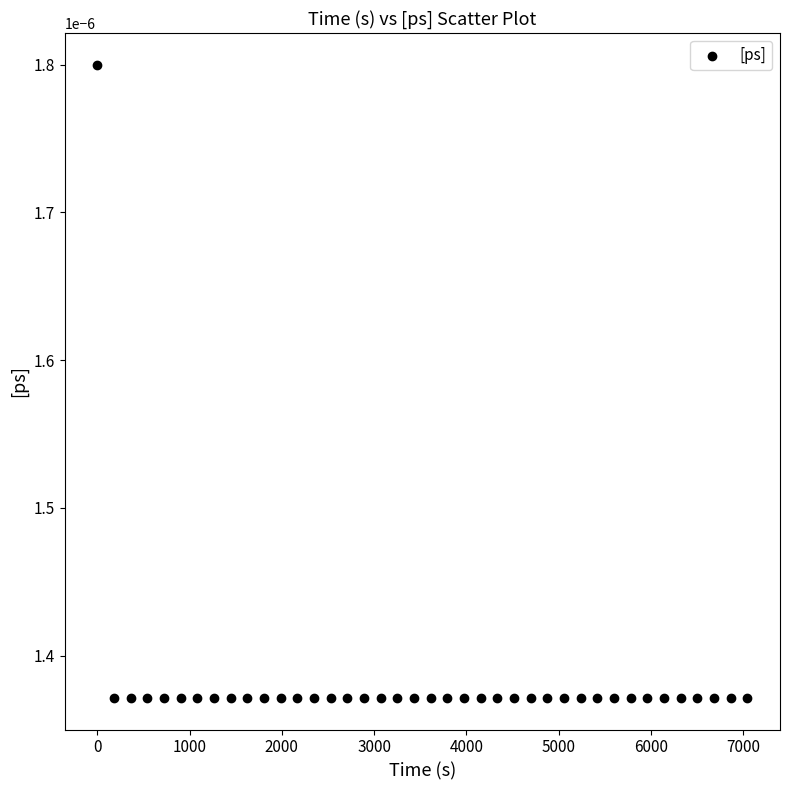

What is the range of X values (max minus min)?

7049.4